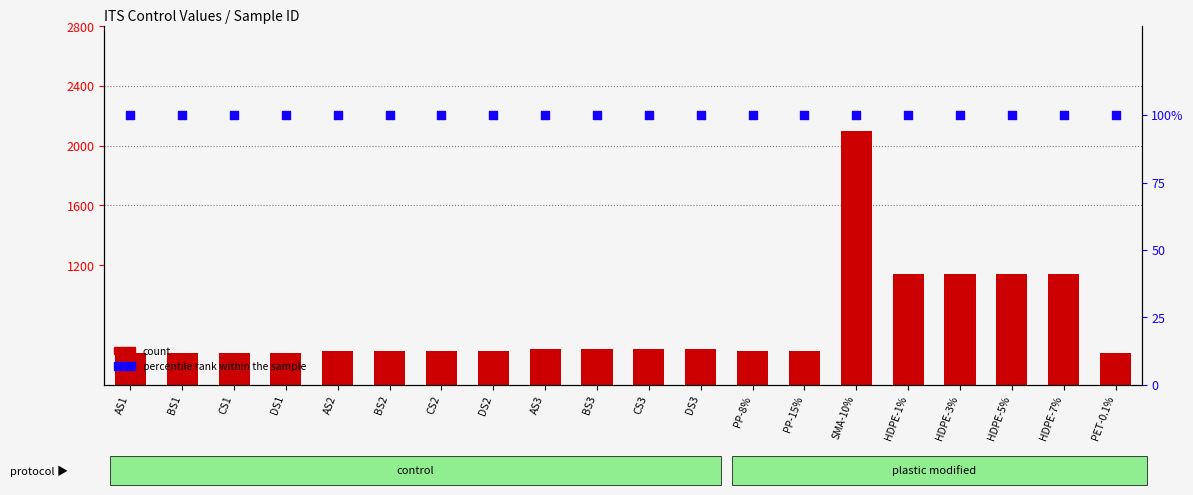

What are all the series names shown in the legend?

count, percentile rank within the sample